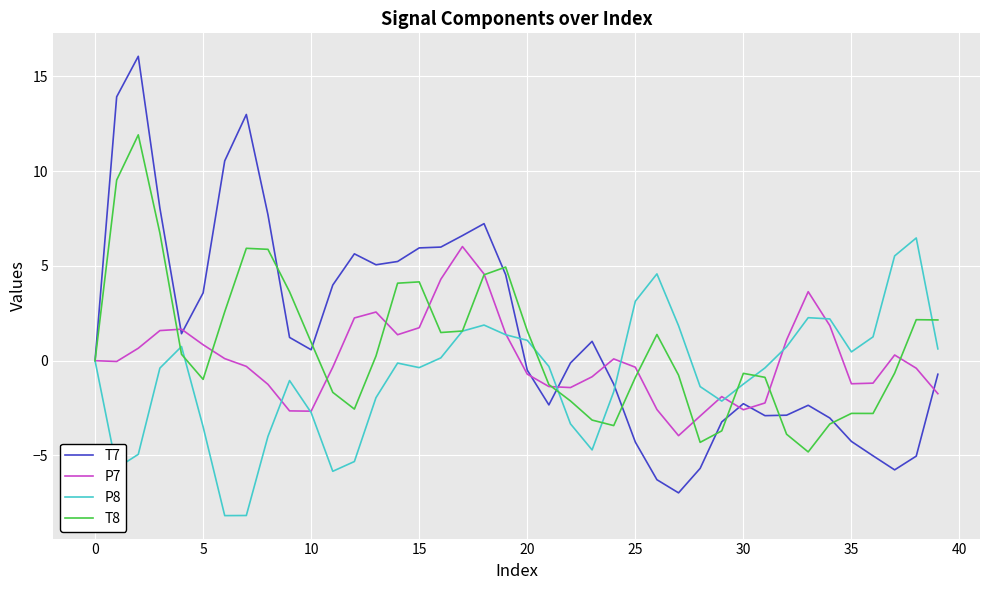

Which series has the widest spread of values?

T7